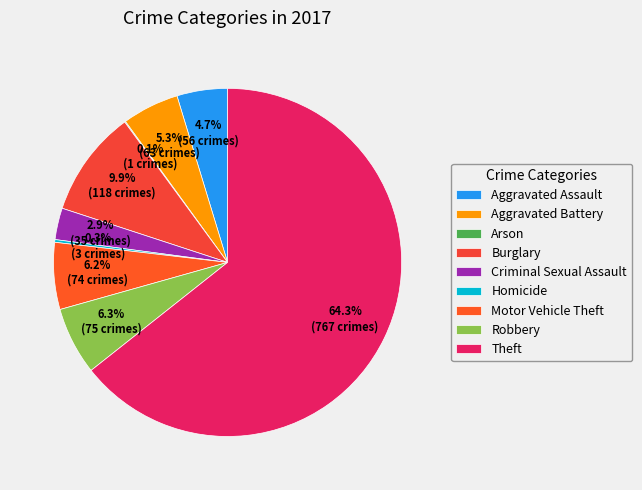

What percentage is NOT represented by Criminal Sexual Assault?

97.1%